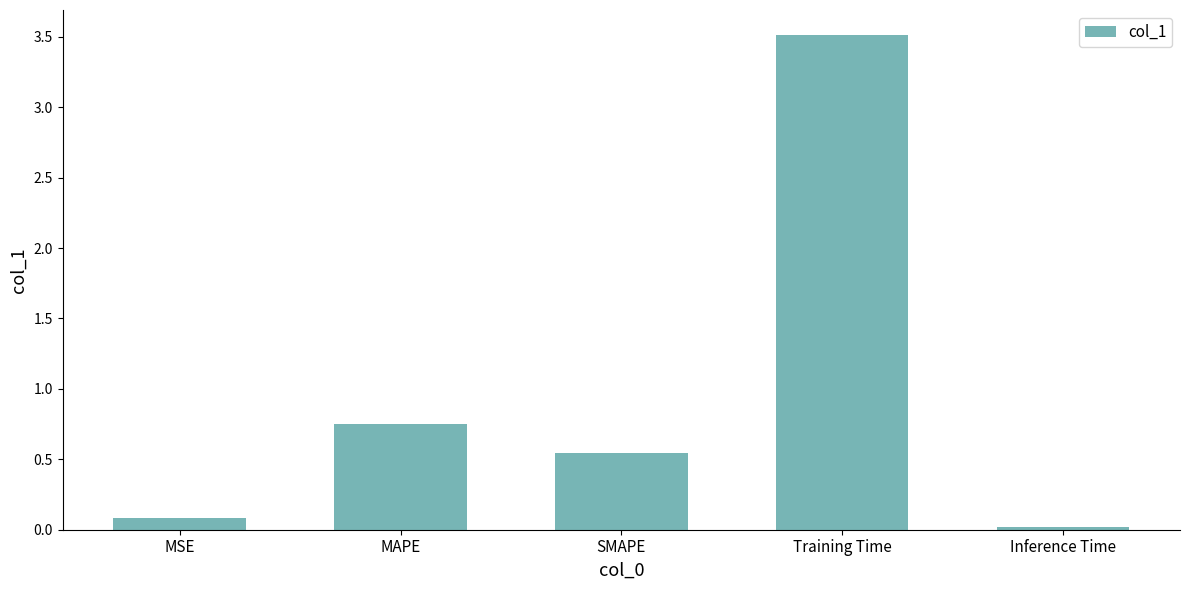

What is the difference between the maximum and minimum values?

3.5